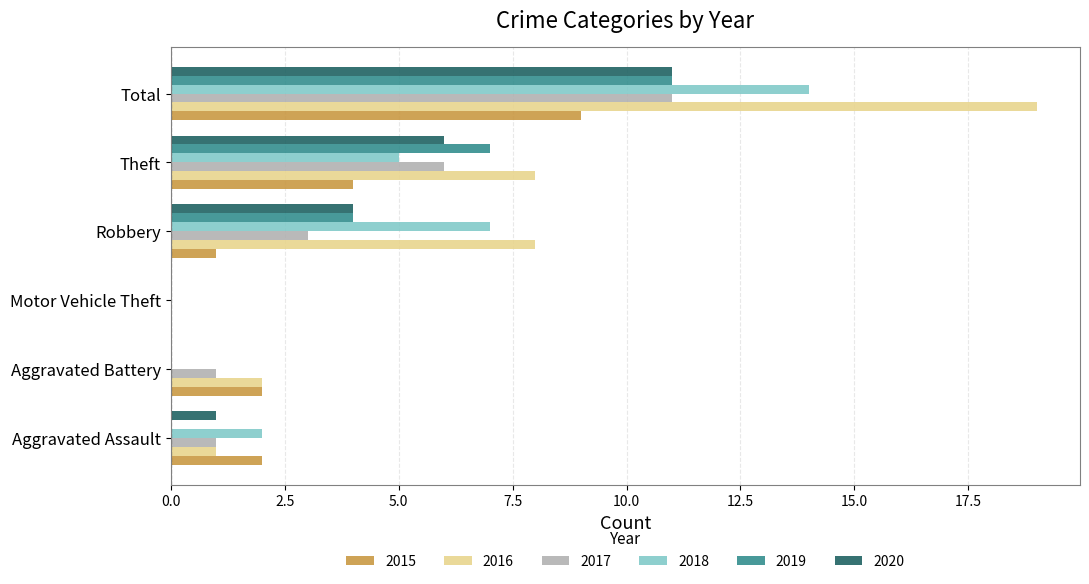

What is the sum of all 2018 values?

28